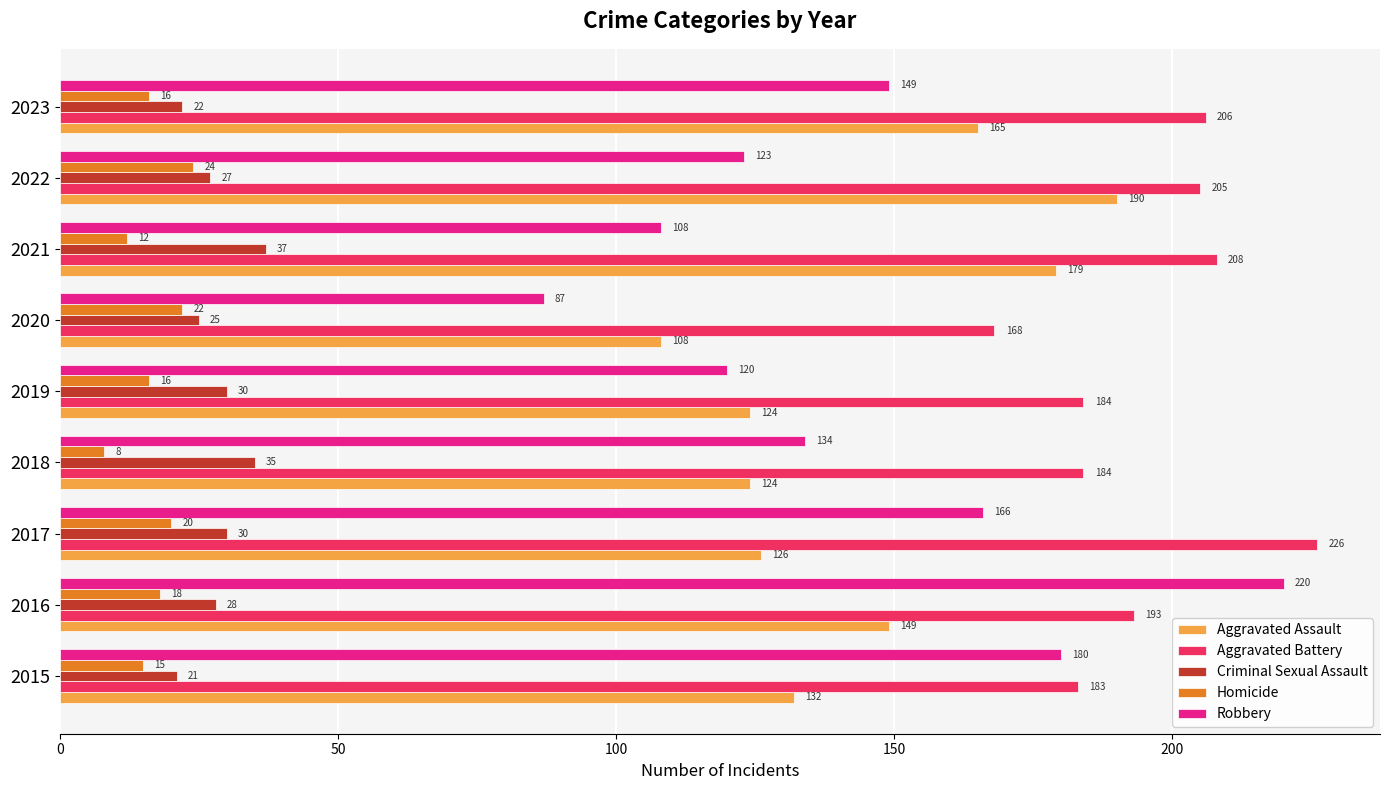

At which category does the chart reach its minimum across all series?

2018